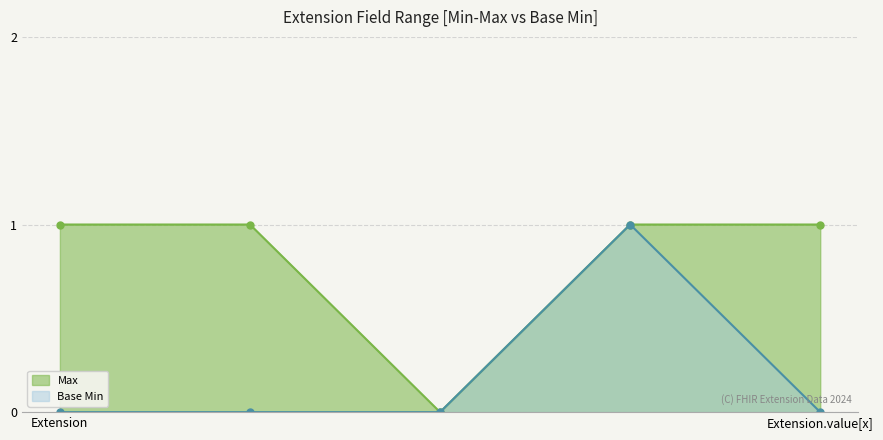

What is the sum of all Base Min values?

1